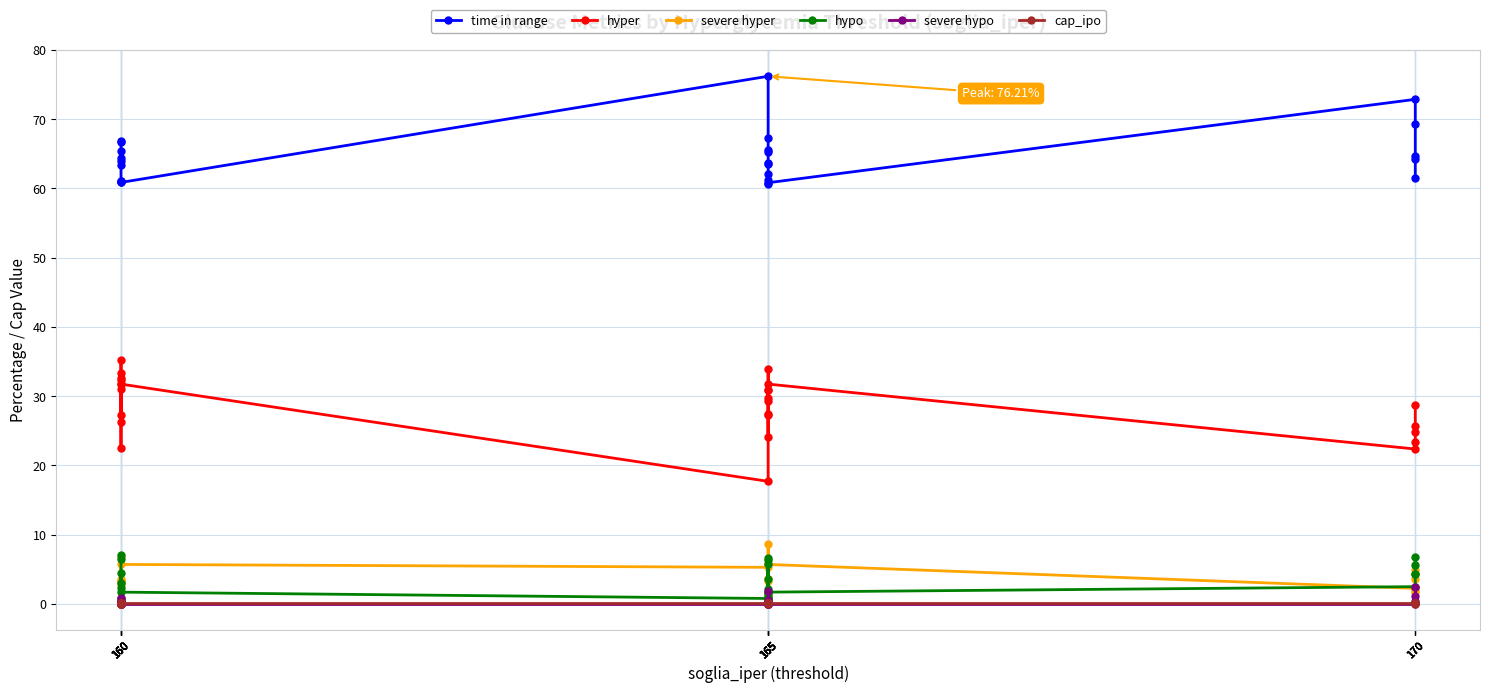

How many values in the time in range series exceed 64?

13